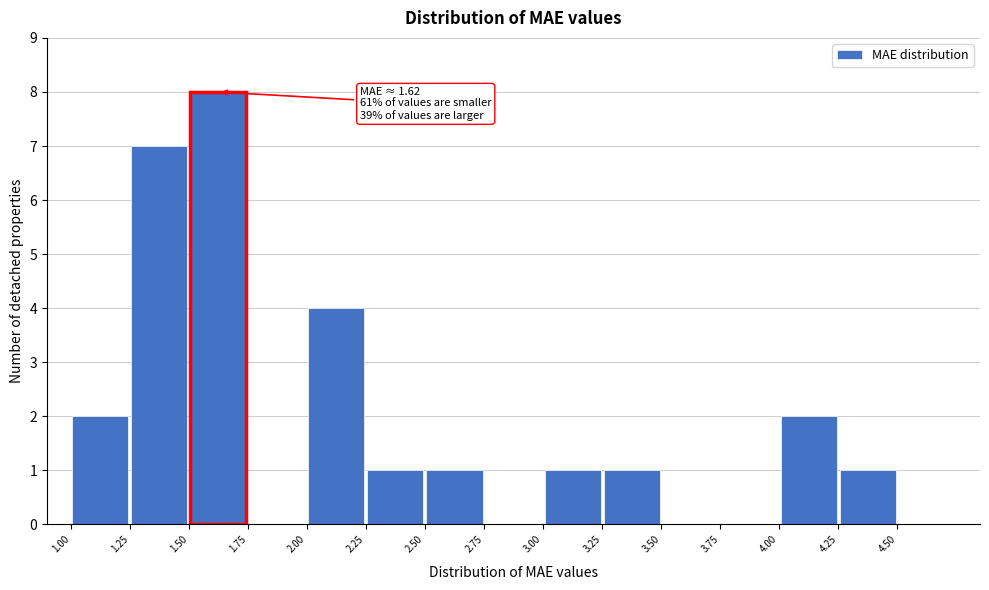

Which range on the x-axis has the tallest bar?

1.50 to 1.75